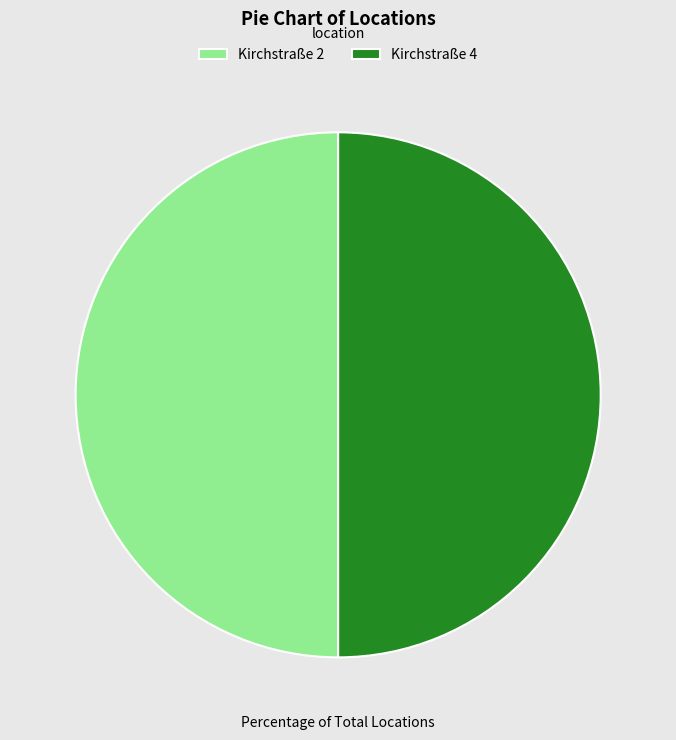

How many segments does this pie chart have?

2